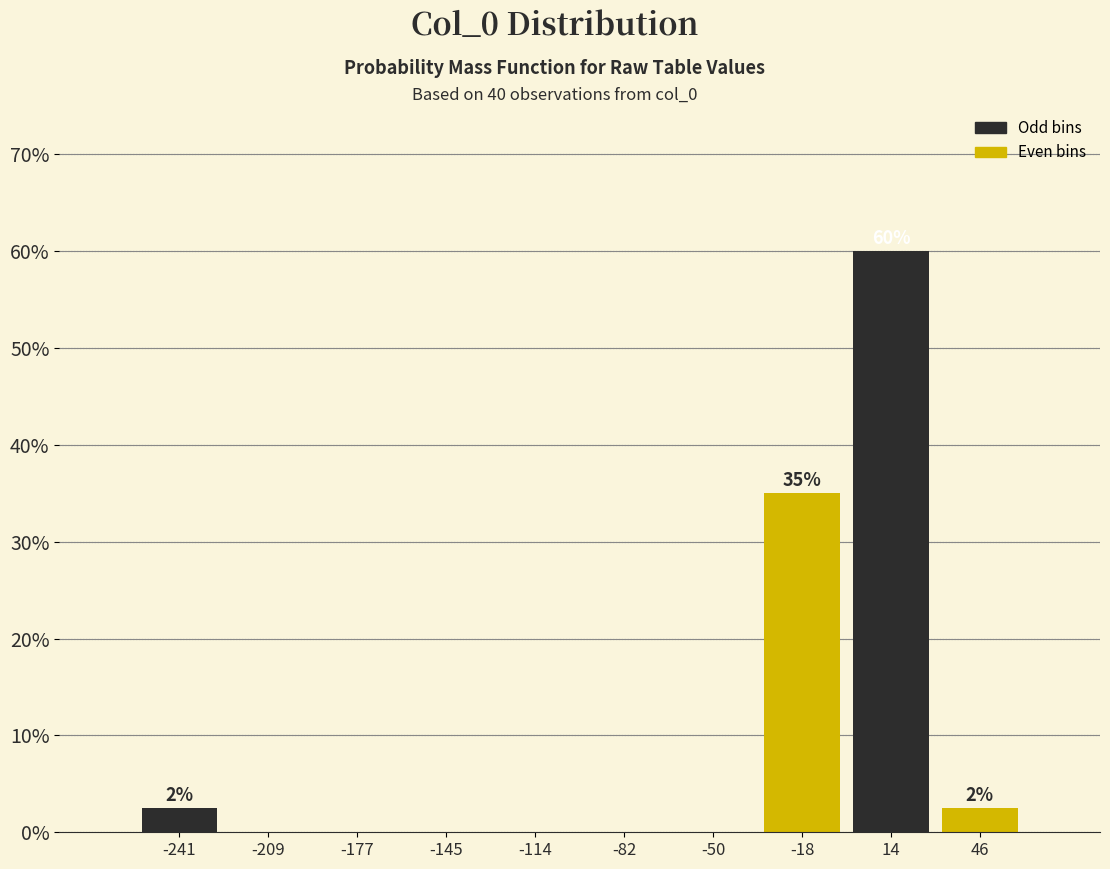

Which range on the x-axis has the tallest bar?

0 to 30